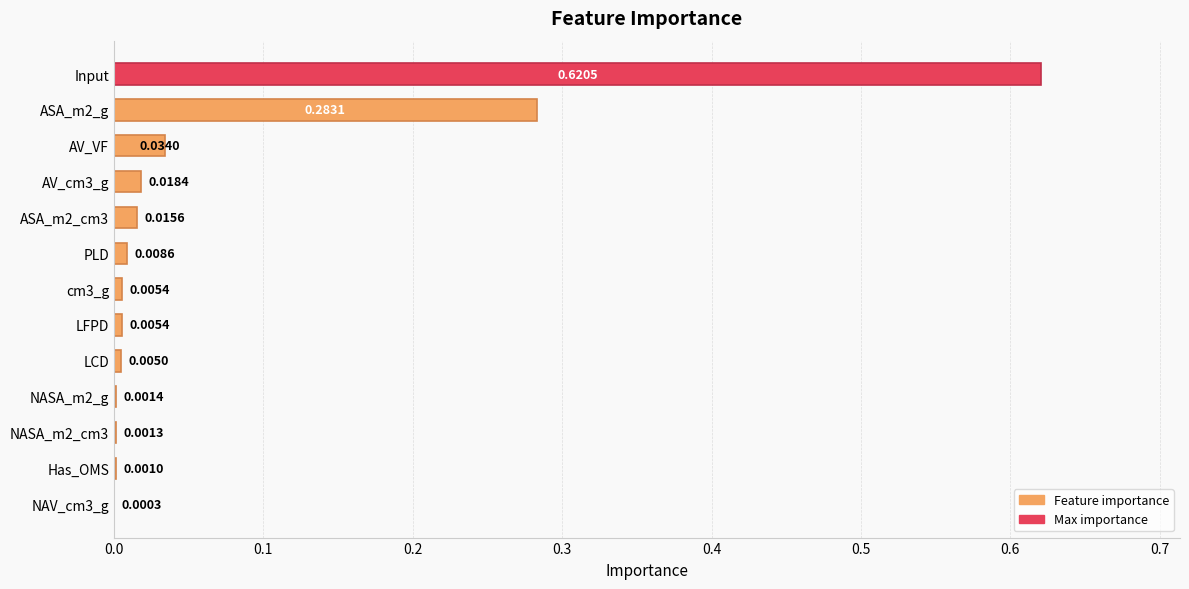

Which category has the highest value across all series?

Input